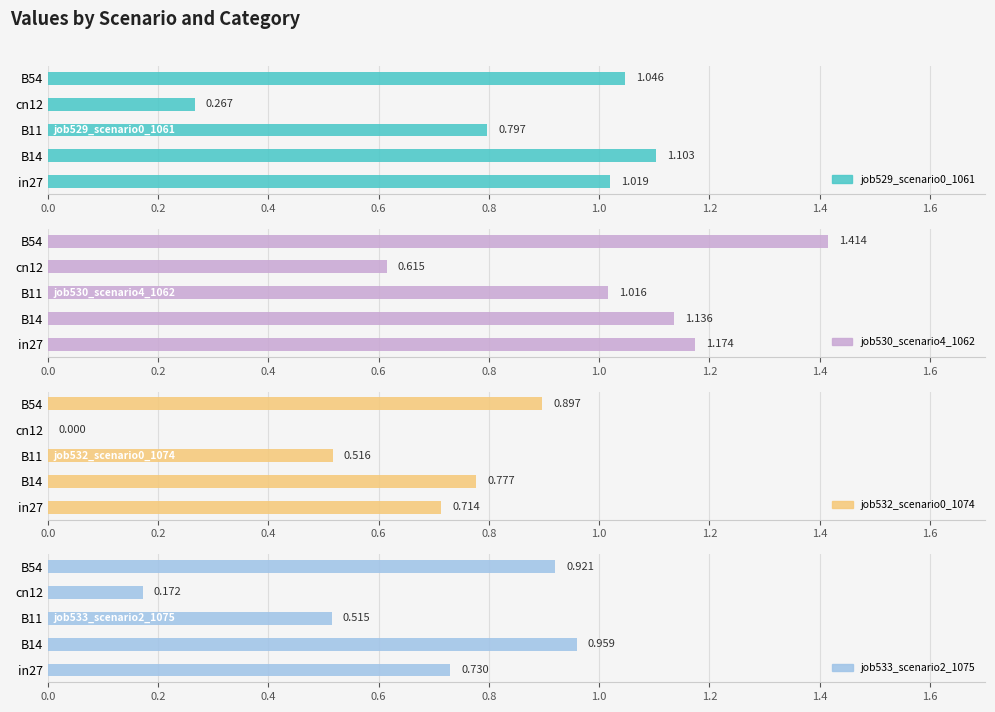

Is the value of job530_scenario4_1062 at cn12 greater than the value of job533_scenario2_1075 at B11?

Yes